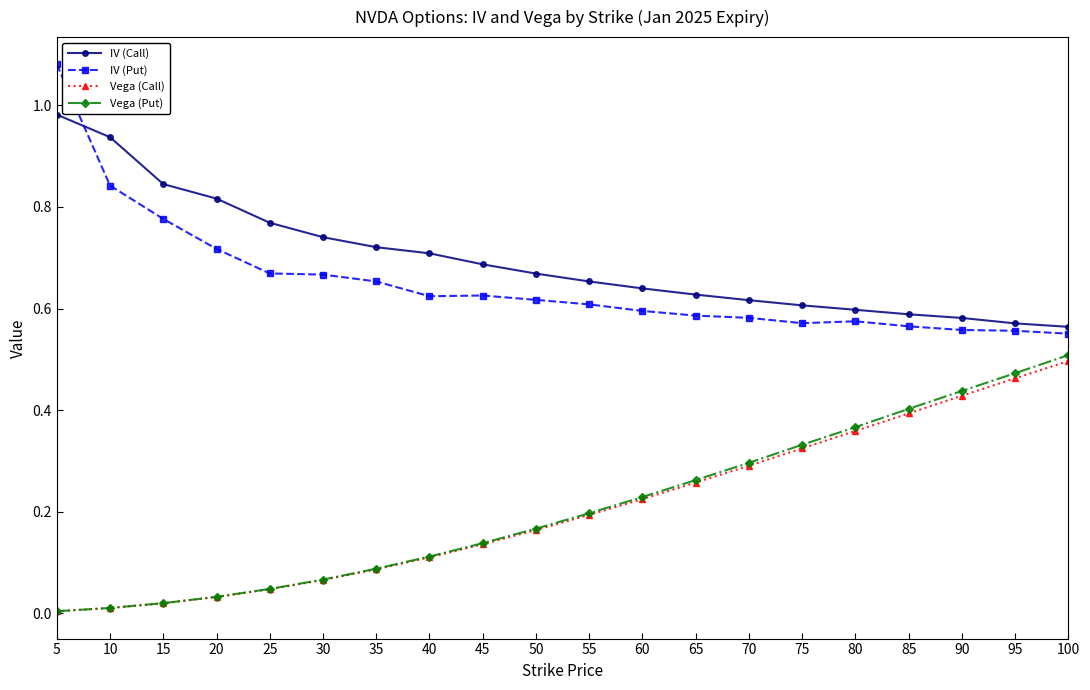

Rank the series by their maximum value, from lowest to highest.

Vega (Call), Vega (Put), IV (Call), IV (Put)